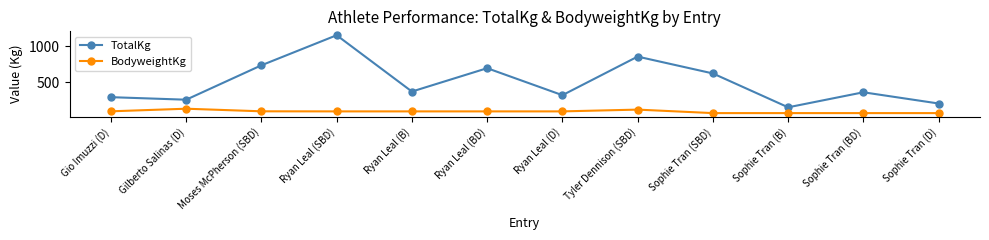

Which series has the widest spread of values?

TotalKg